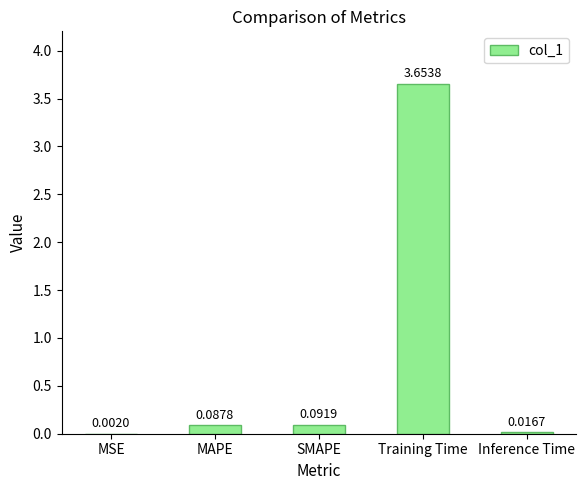

Where is the data nearest to the value 1?

SMAPE